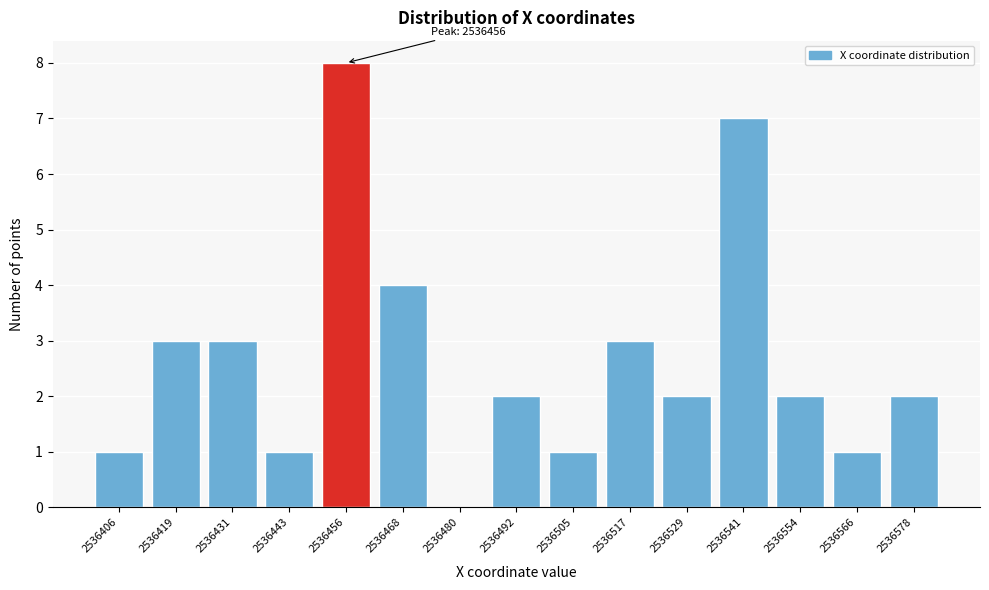

Reading right to left, extract all data points from this chart.

2536578=2	2536566=1	2536554=2	2536541=7	2536529=2	2536517=3	2536505=1	2536492=2	2536480=0	2536468=4	2536456=8	2536443=1	2536431=3	2536419=3	2536406=1